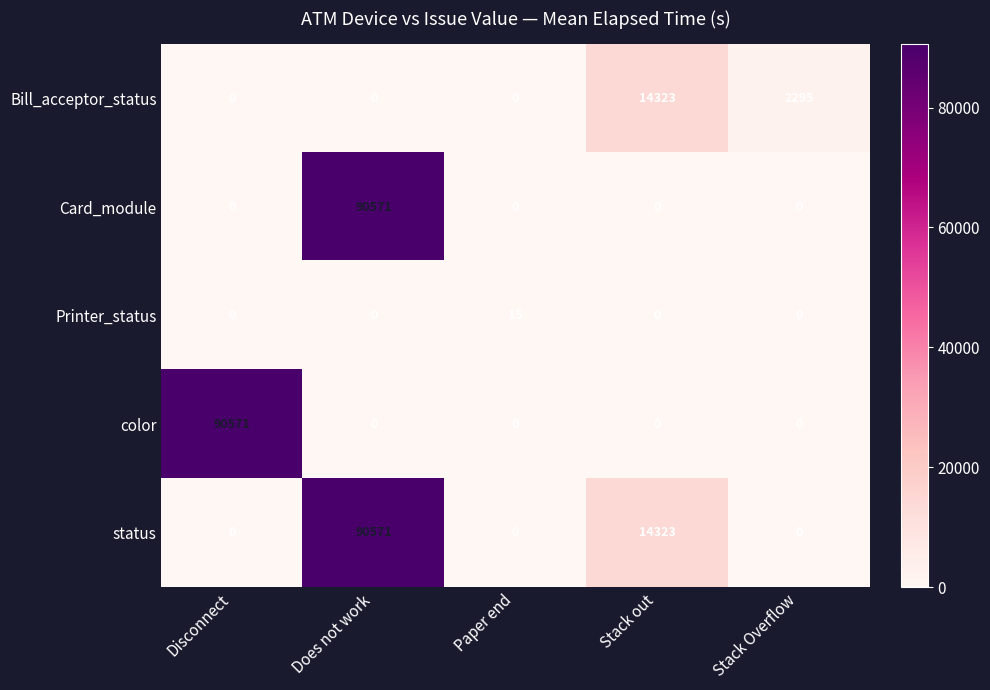

What is the spread (max minus min) of values at Stack out?

14323